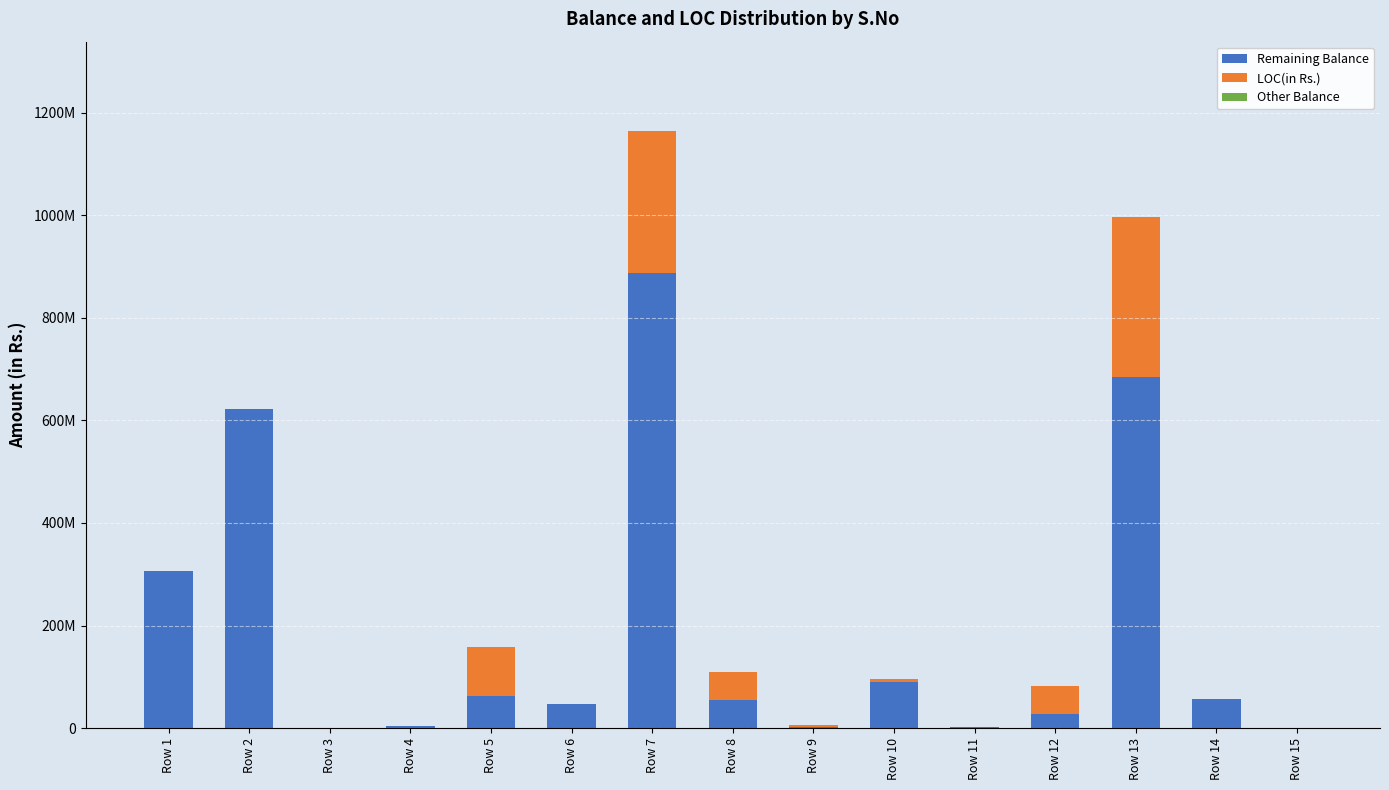

Where is Remaining Balance nearest to the value 443497631?

Row 1